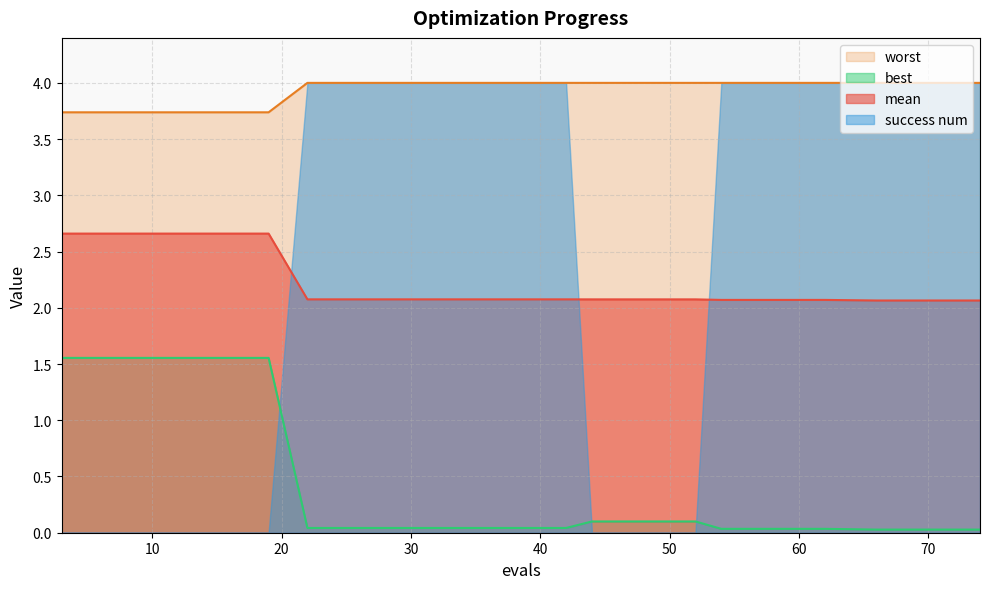

What is the lowest value of the mean series?

2.1